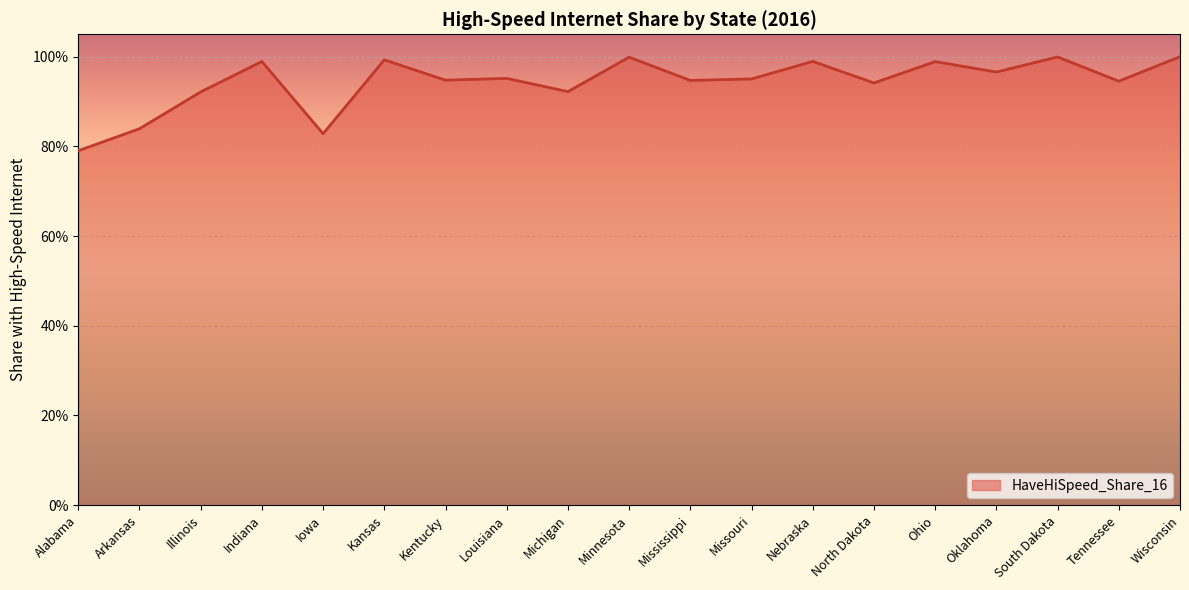

How many points are higher than both their immediate neighbors (excluding endpoints)?

7